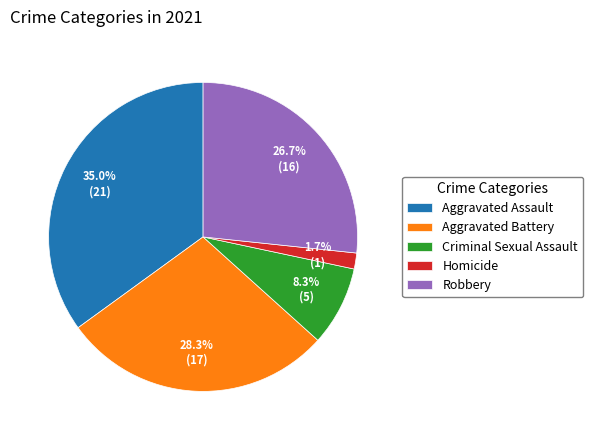

Do Criminal Sexual Assault and Robbery together represent more than half of the pie?

No